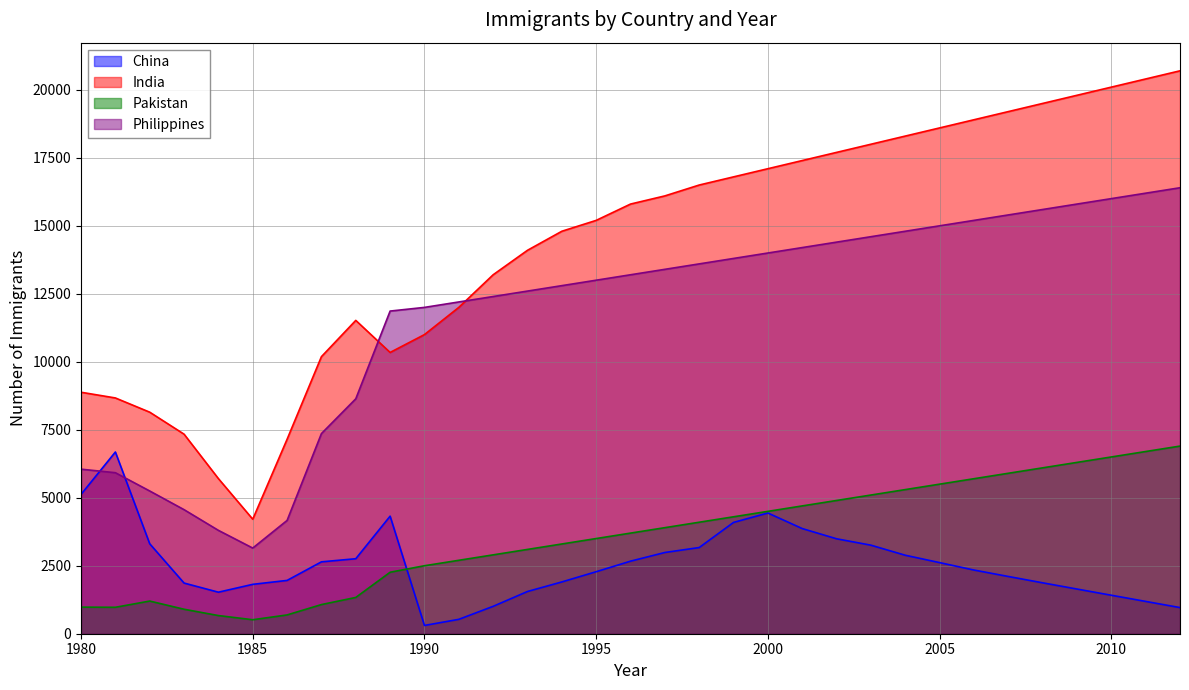

How many interior local peaks does the Pakistan series have?

1